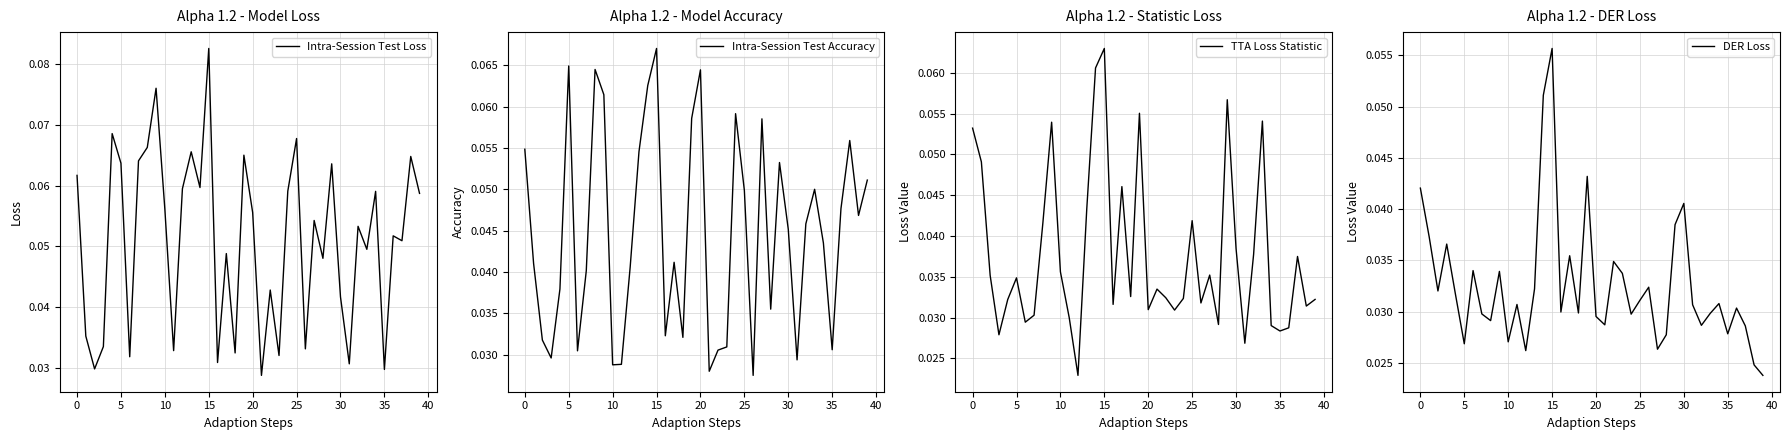

How many interior local peaks does the Intra-Session Test Accuracy series have?

10